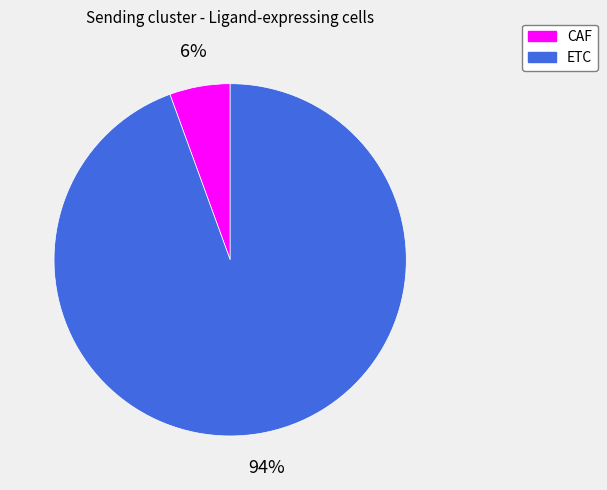

What is the smallest slice in the pie chart?

CAF